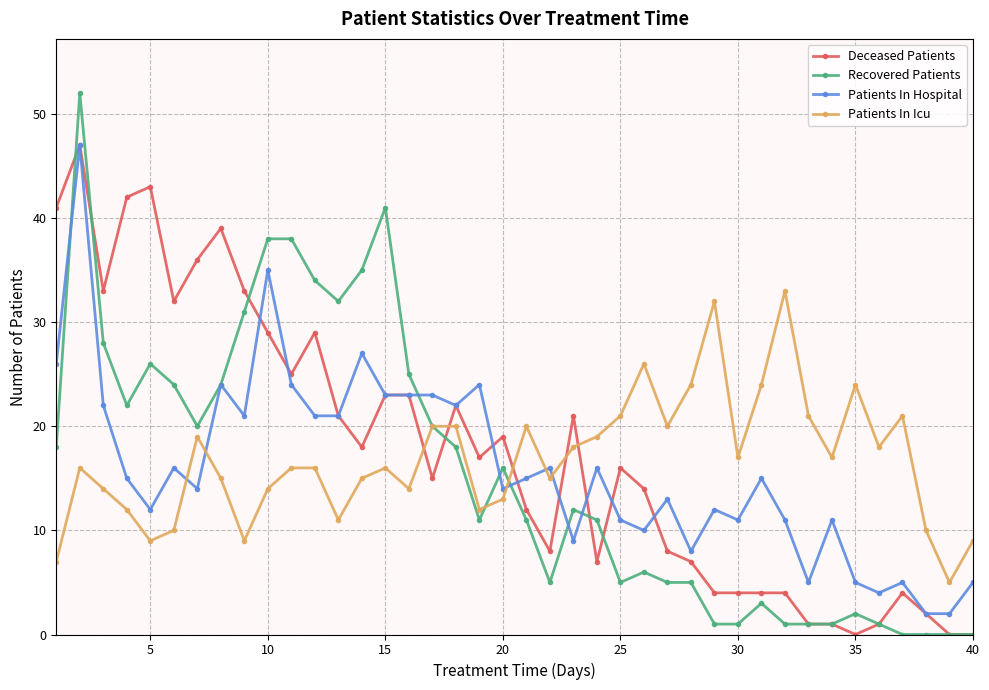

What are all the series names shown in the legend?

Deceased Patients, Recovered Patients, Patients In Hospital, Patients In Icu